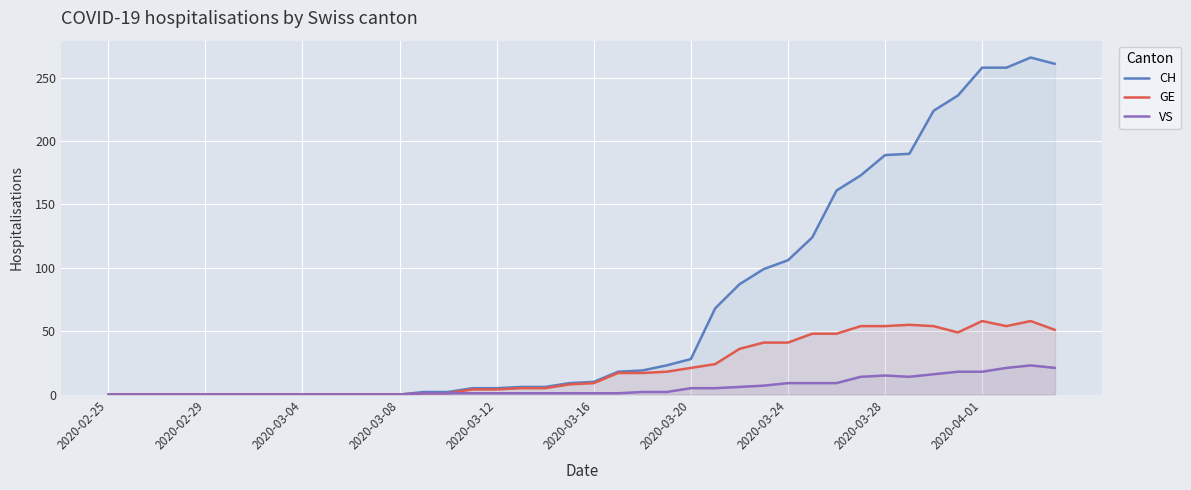

List the series in order of their overall mean, highest first.

CH, GE, VS